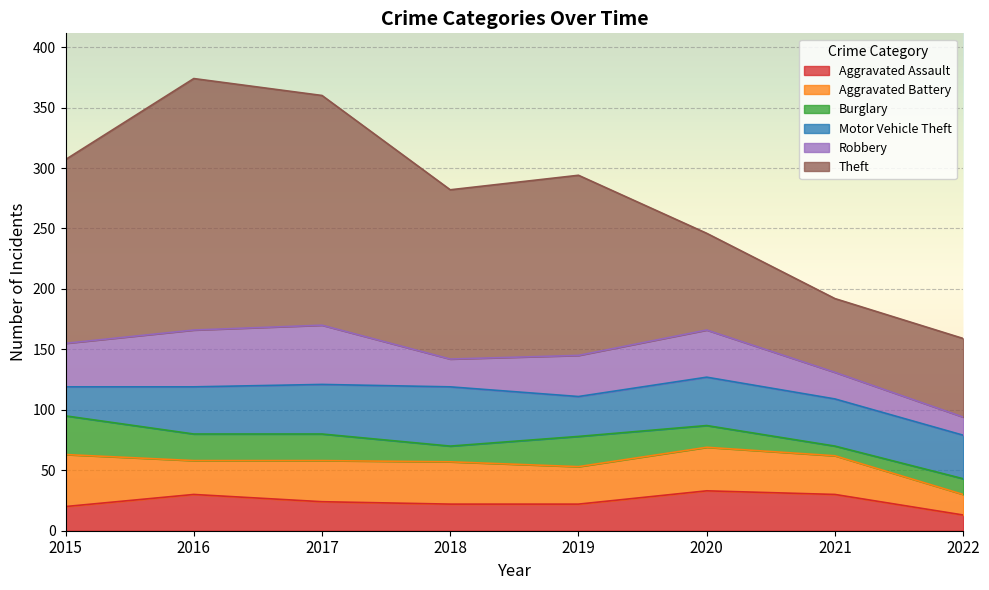

What are all the series names shown in the legend?

Aggravated Assault, Aggravated Battery, Burglary, Motor Vehicle Theft, Robbery, Theft